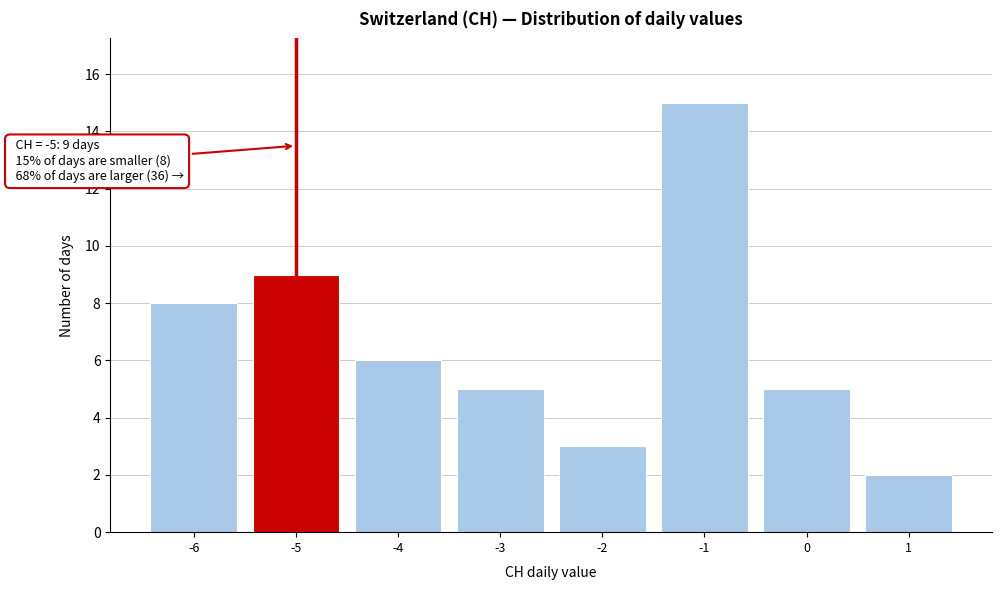

Over which range of the x-axis is the bar tallest?

-1.5 to -0.5